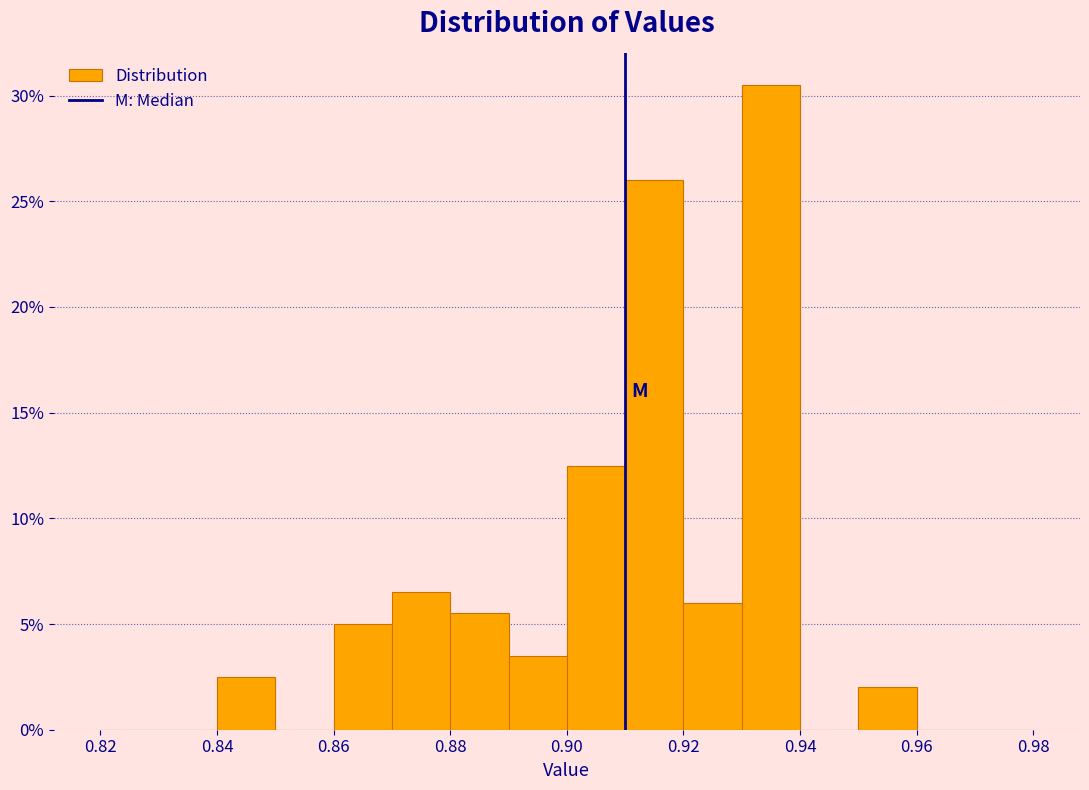

Reading left to right, transcribe this chart: for each bar, give the range it covers on the x-axis and its height. The values are not printed on the chart, so give them approximately, as read against the axis.

0.82 to 0.83: 0
0.83 to 0.84: 0
0.84 to 0.85: 2.5
0.85 to 0.86: 0
0.86 to 0.87: 5.0
0.87 to 0.88: 6.5
0.88 to 0.89: 5.5
0.89 to 0.90: 3.5
0.90 to 0.91: 12.5
0.91 to 0.92: 26.0
0.92 to 0.93: 6.0
0.93 to 0.94: 30.5
0.94 to 0.95: 0
0.95 to 0.96: 2.0
0.96 to 0.97: 0
0.97 to 0.98: 0